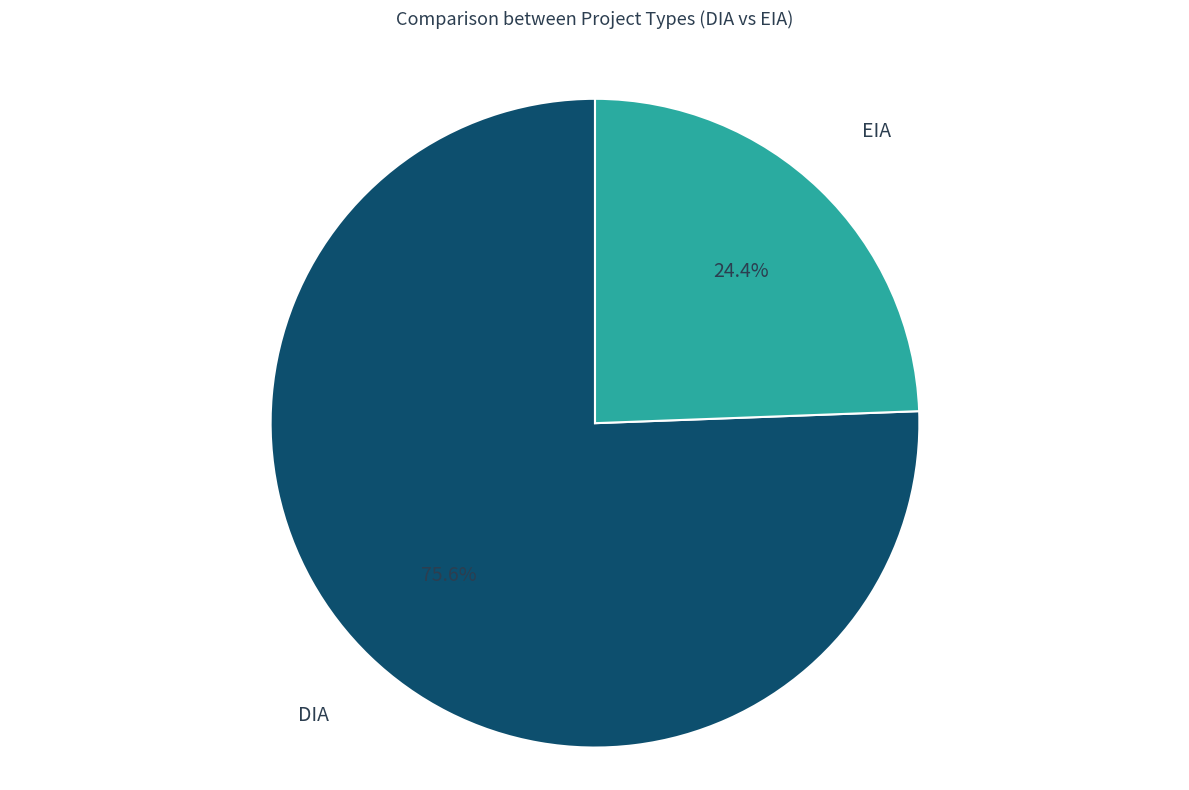

Is there any slice that represents more than half of the pie?

Yes